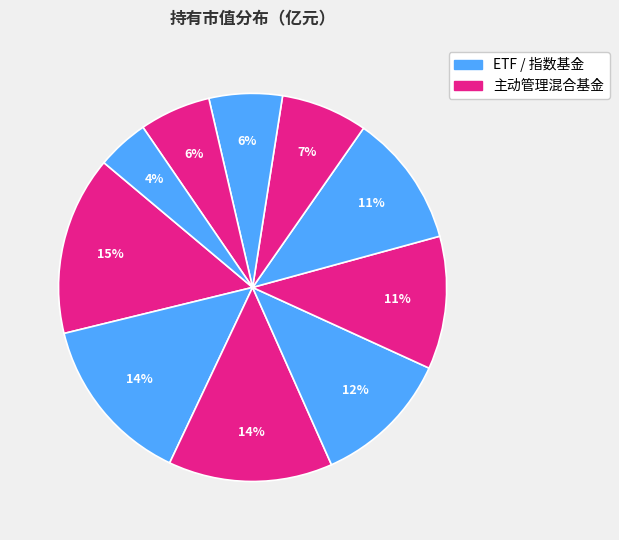

Count the number of slices in the pie.

10